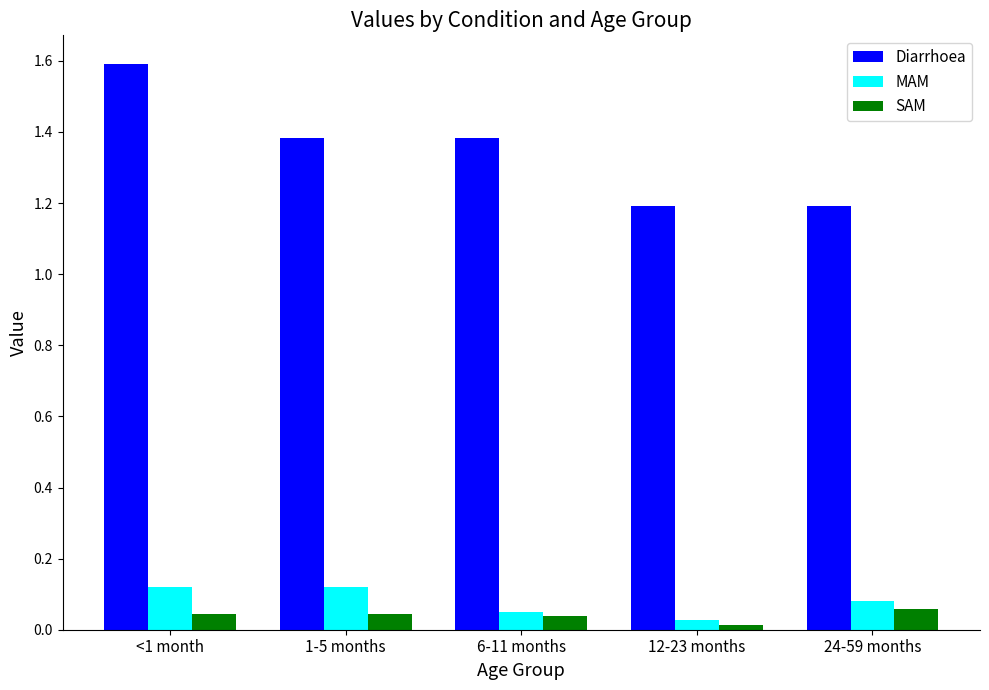

Rank the series at <1 month from highest to lowest value.

Diarrhoea, MAM, SAM